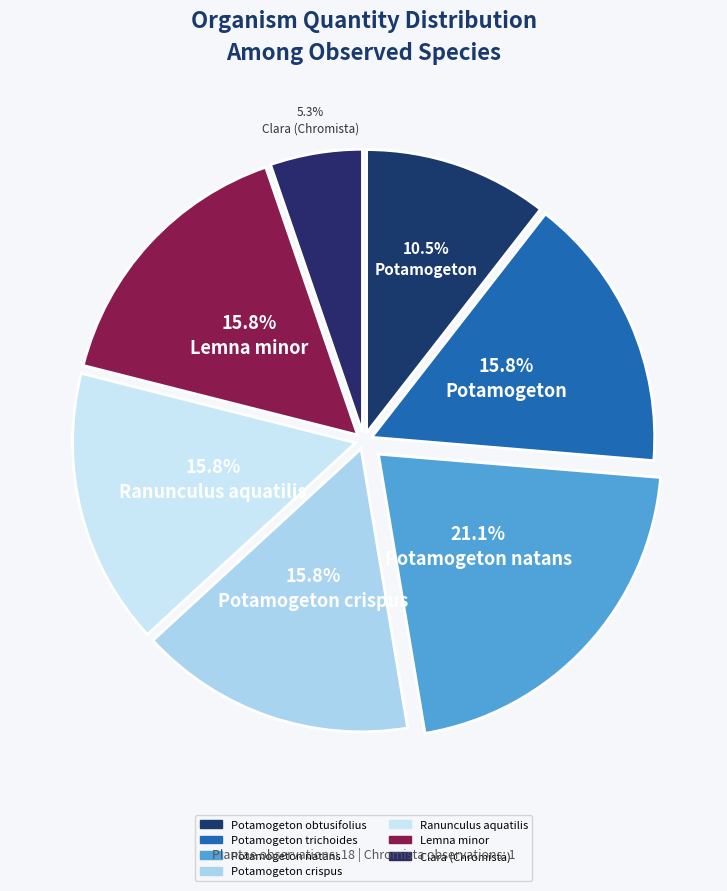

Do Potamogeton obtusifolius and Potamogeton natans together represent more than half of the pie?

No